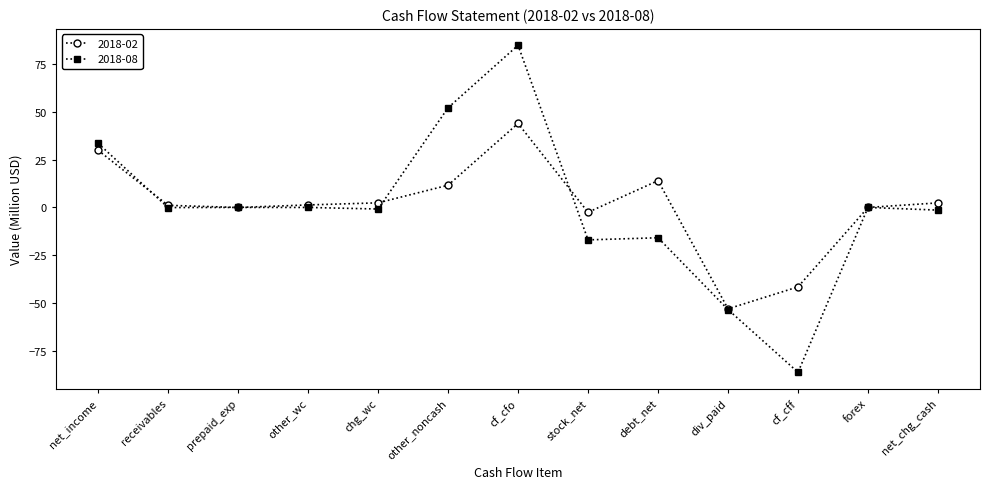

How many distinct data groups are displayed?

2